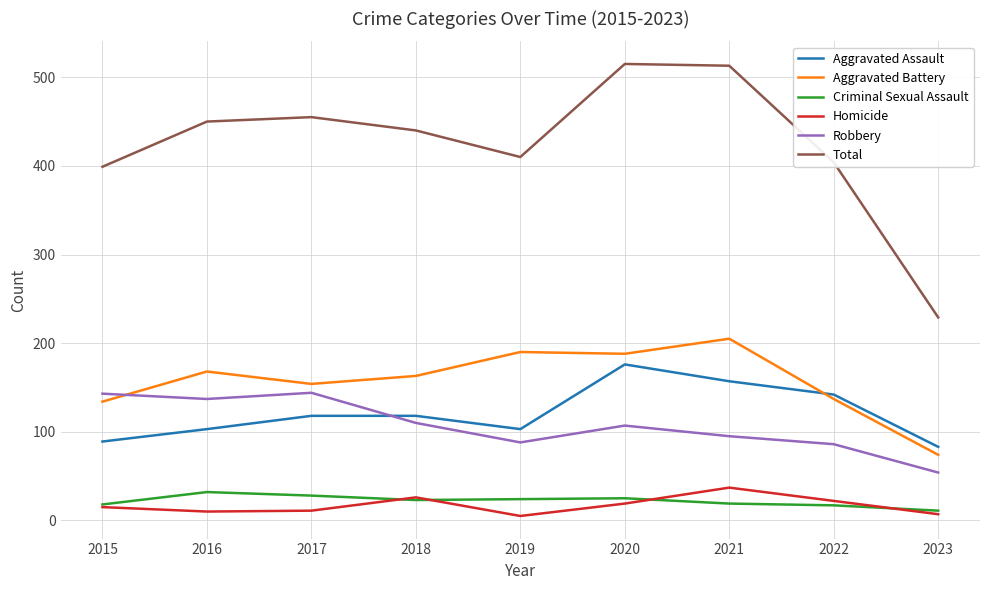

Rank the series at 2016 from lowest to highest value.

Homicide, Criminal Sexual Assault, Aggravated Assault, Robbery, Aggravated Battery, Total